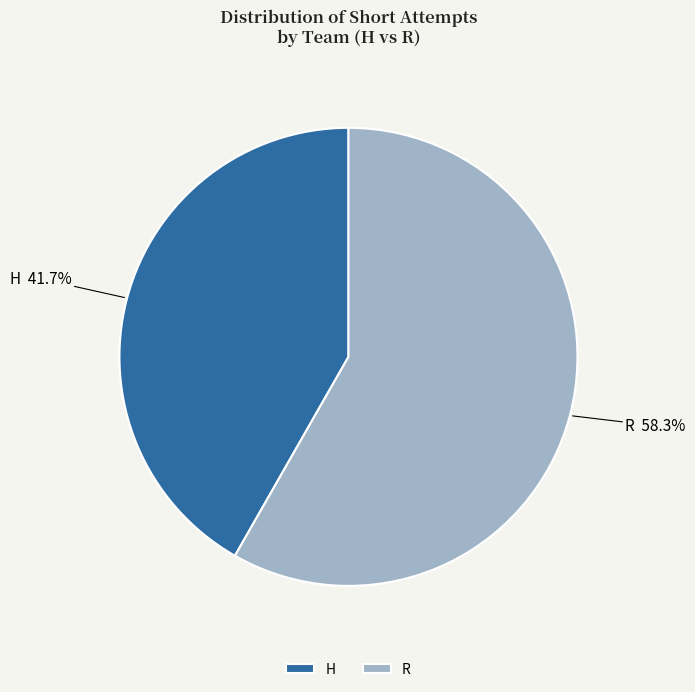

Do R and H together represent more than half of the pie?

Yes